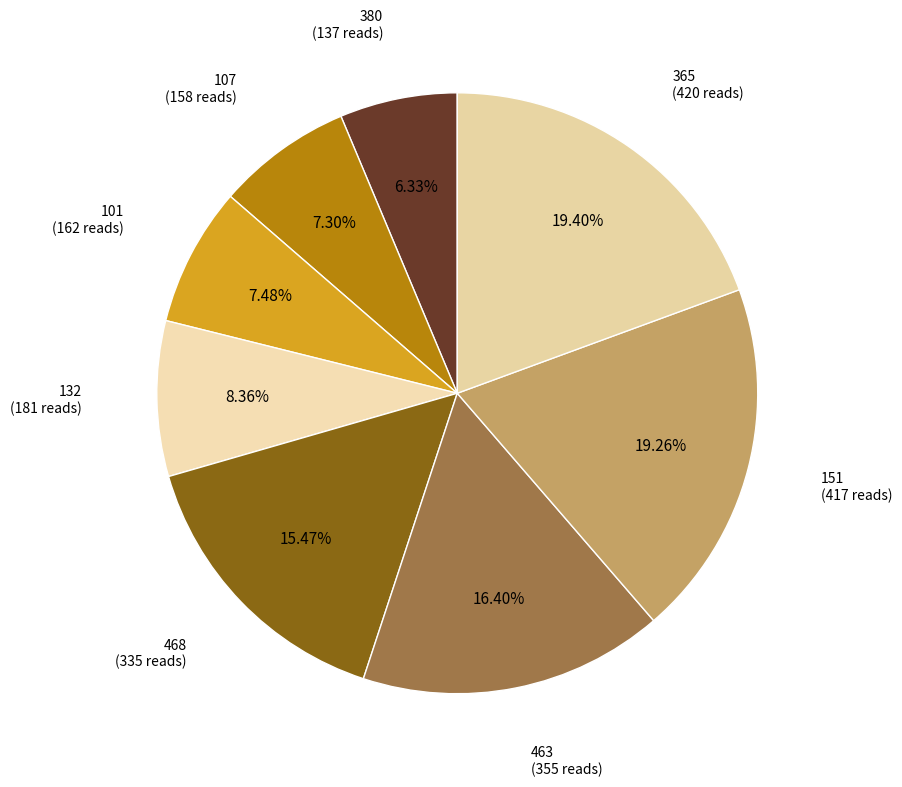

Which has a higher value, 132 or 468?

468